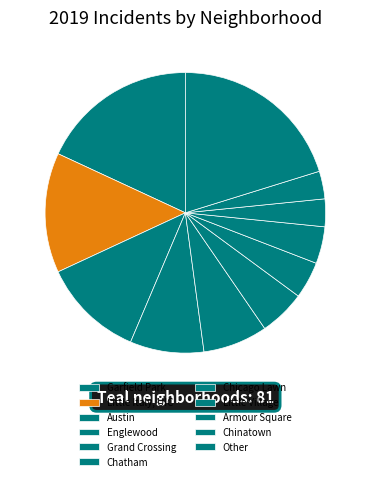

Does any single category account for the majority?

No